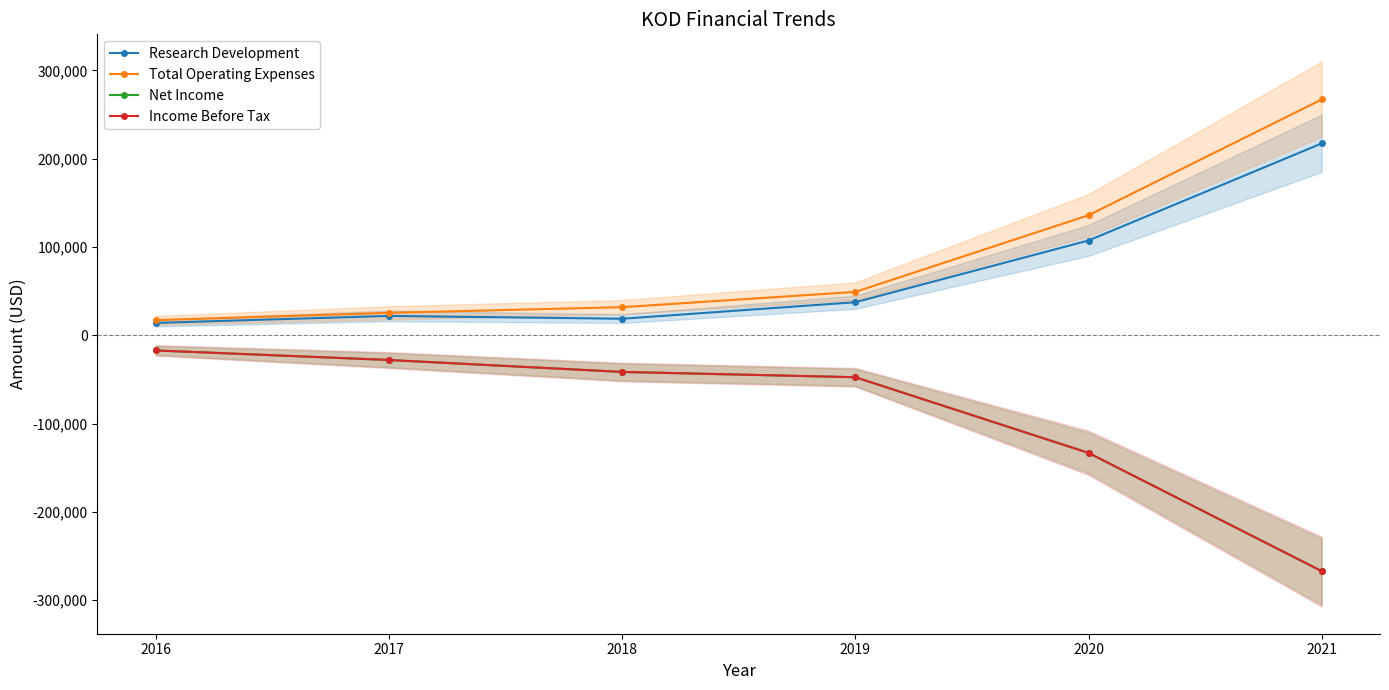

What is the greatest value displayed?

267100